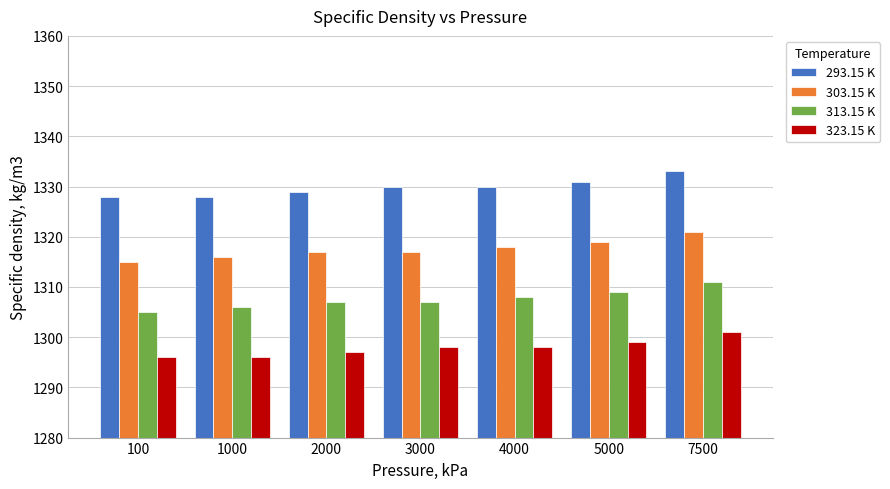

Is it true that 313.15 K equals 356 at 2000?

False